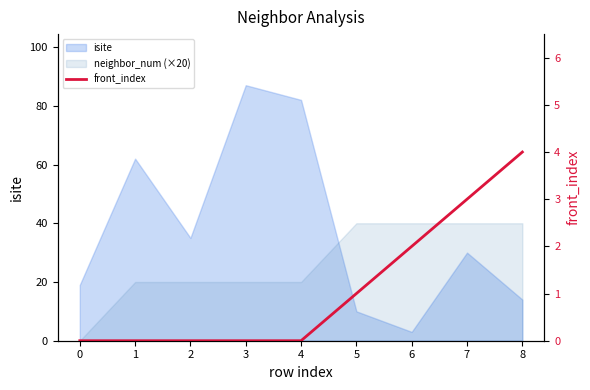

The value at 0 is 0. True or false?

True